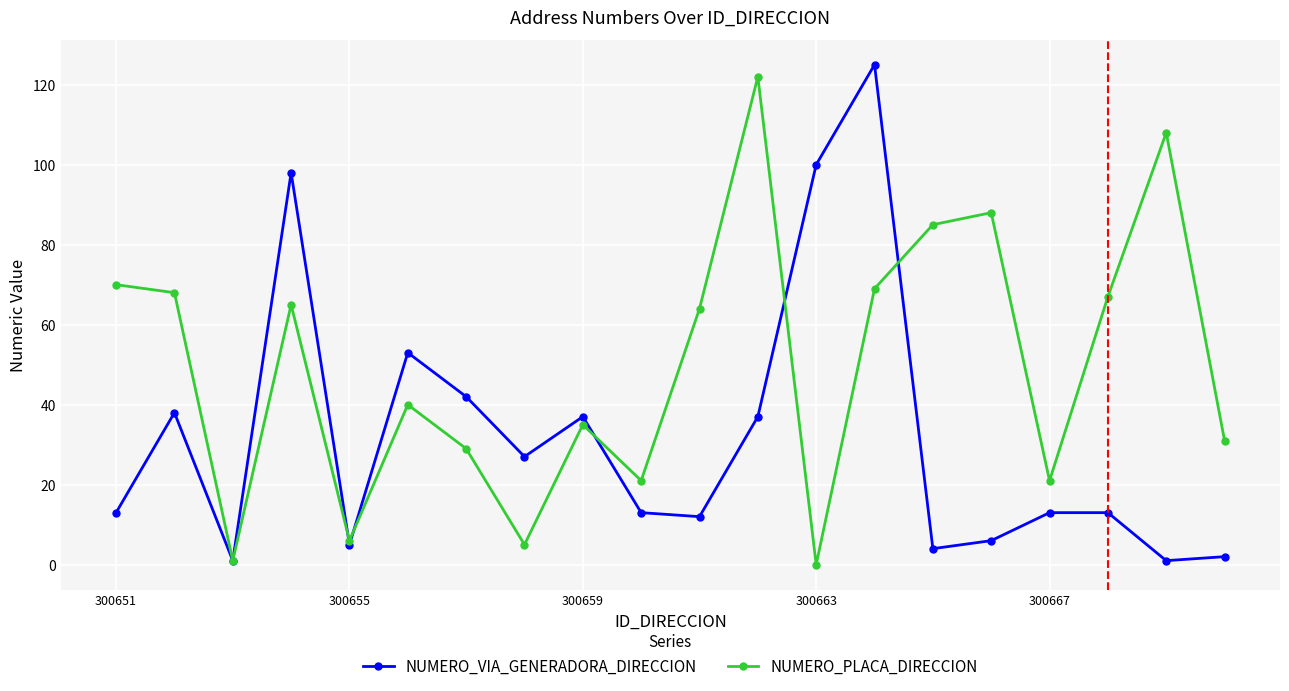

Which series has the largest total across all categories?

NUMERO_PLACA_DIRECCION